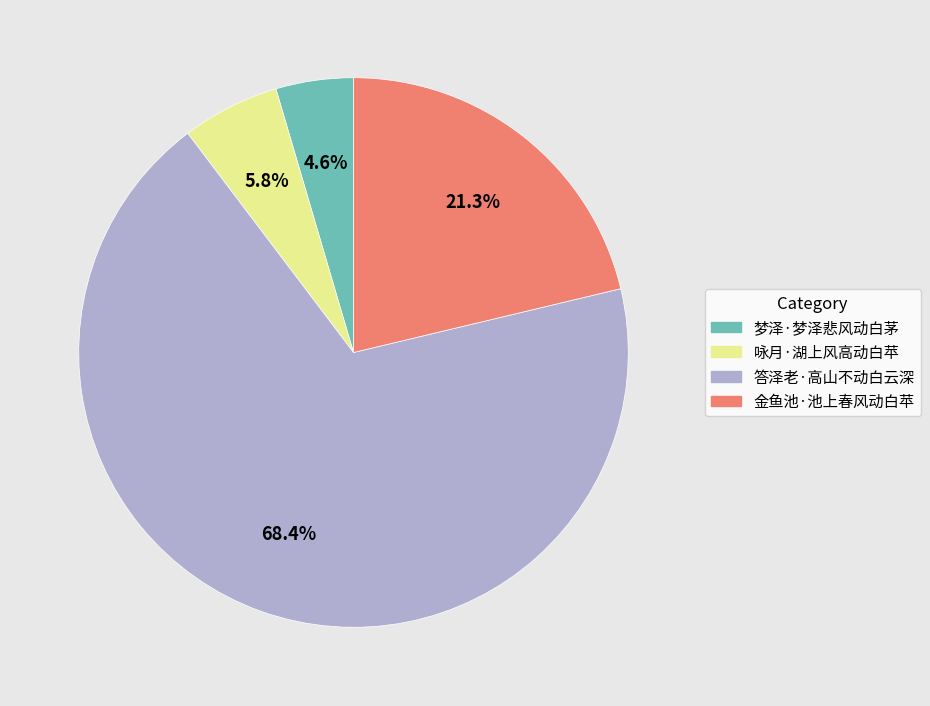

Combined, do 金鱼池·池上春风动白苹 and 梦泽·梦泽悲风动白茅 account for over 50%?

No